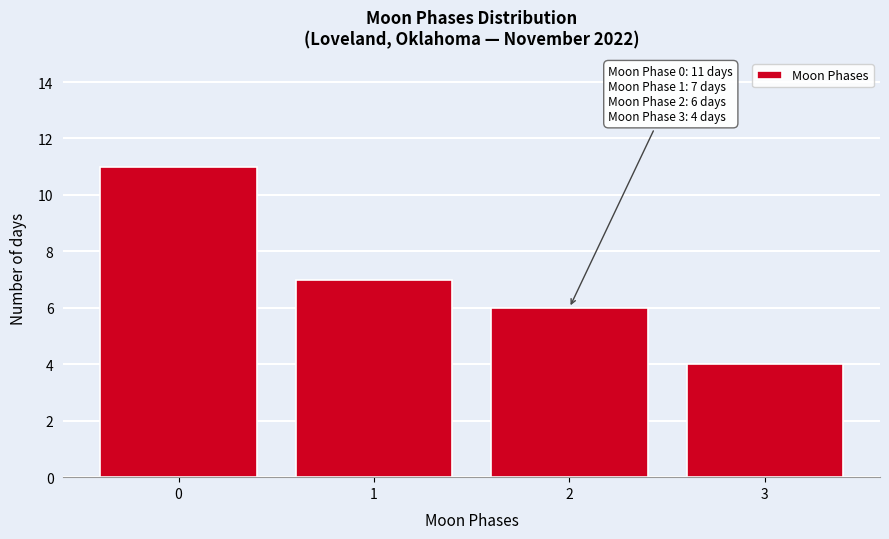

Which range on the x-axis has the tallest bar?

-0.5 to 0.5